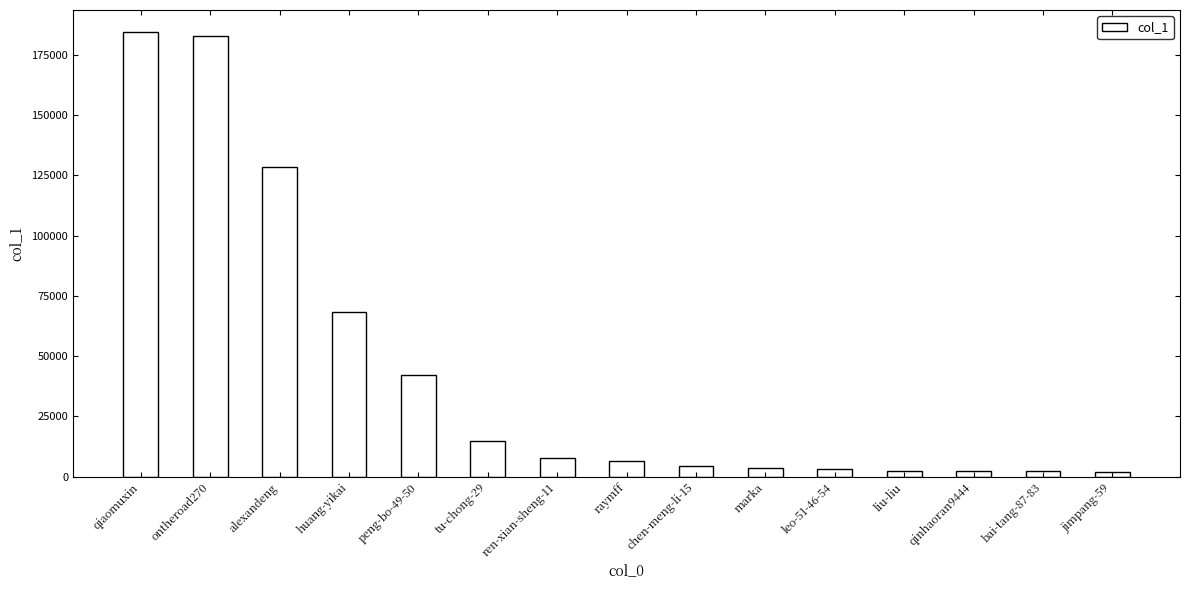

The chart shows a value of 83434 at ontheroad270. True or false?

False